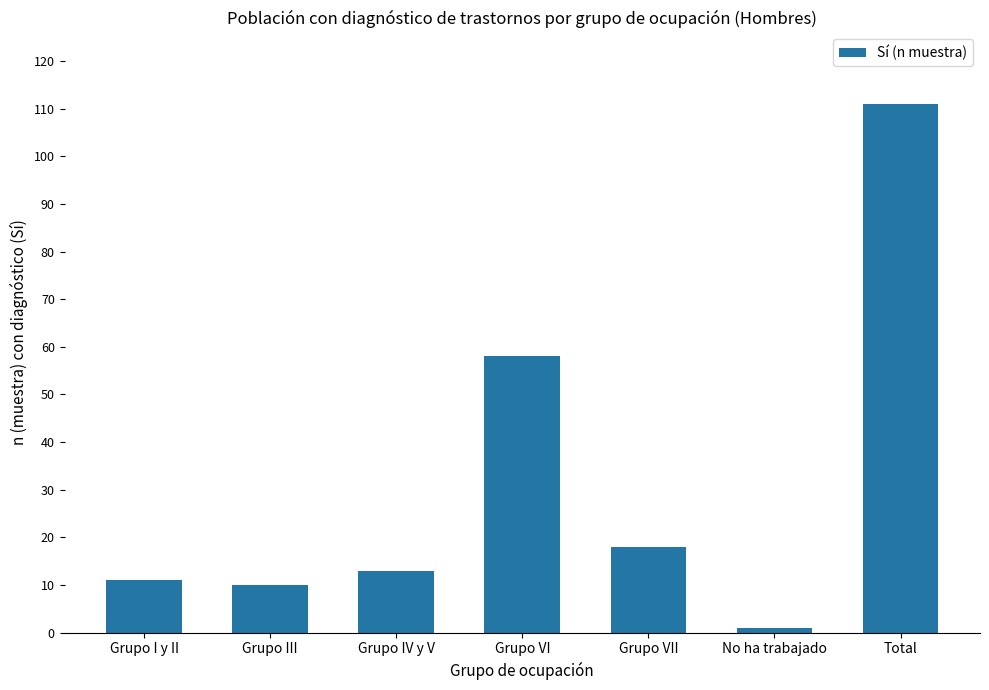

What is the value of the 5th bar from the left?

18